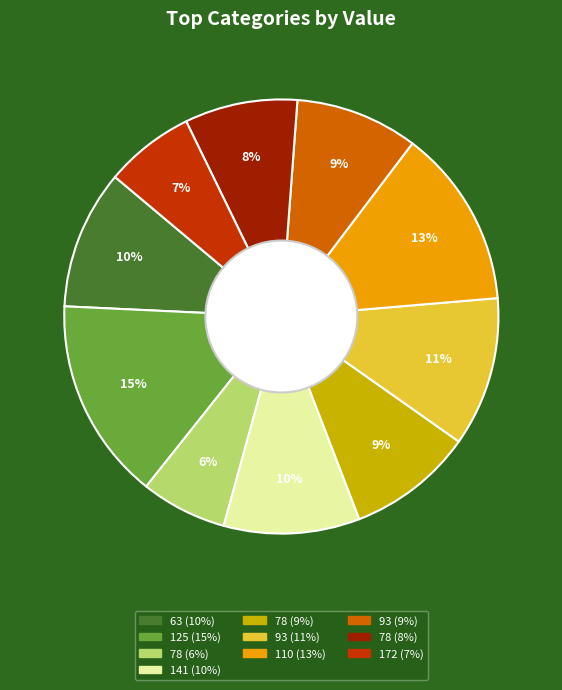

Does any single category account for the majority?

No